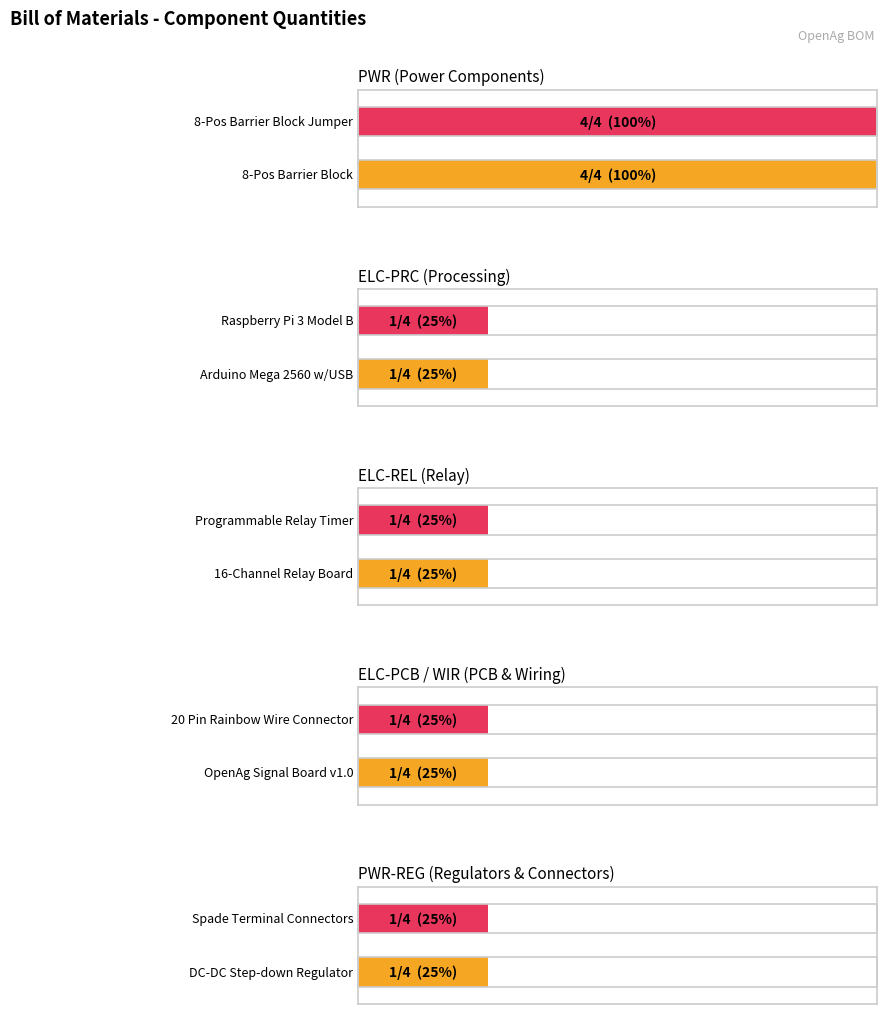

Count the values in the range 1 to 2.

8